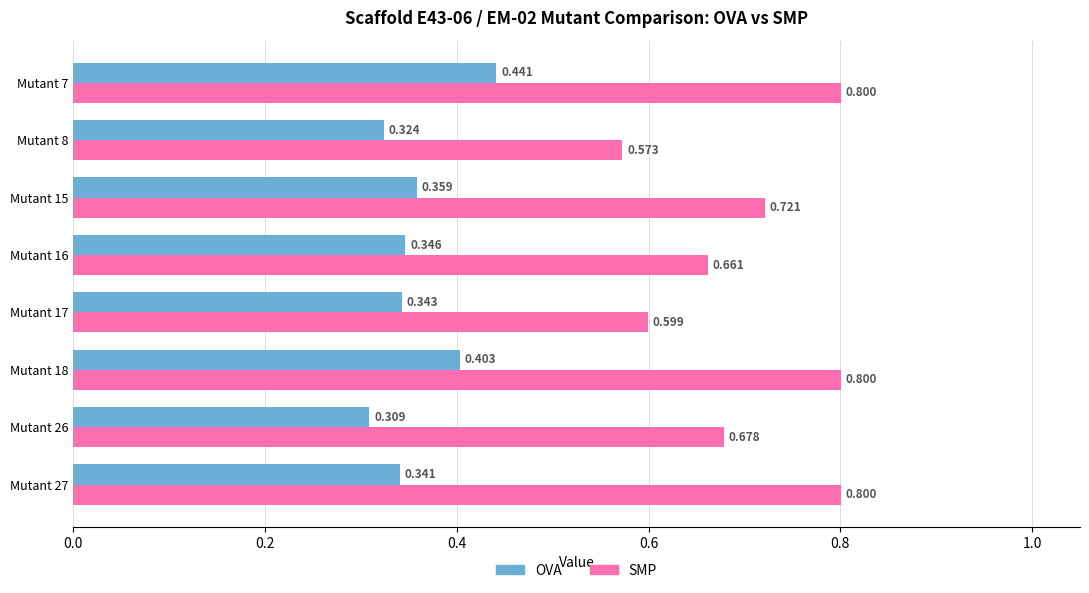

Which category has the lowest value across all series?

Mutant 26